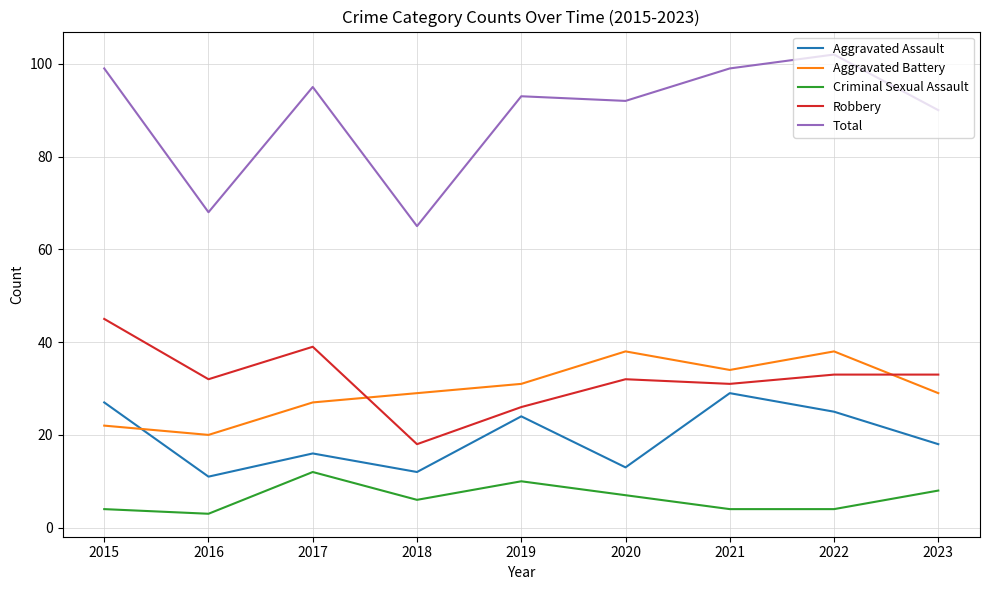

What is the difference between the highest and lowest values at 2019?

83